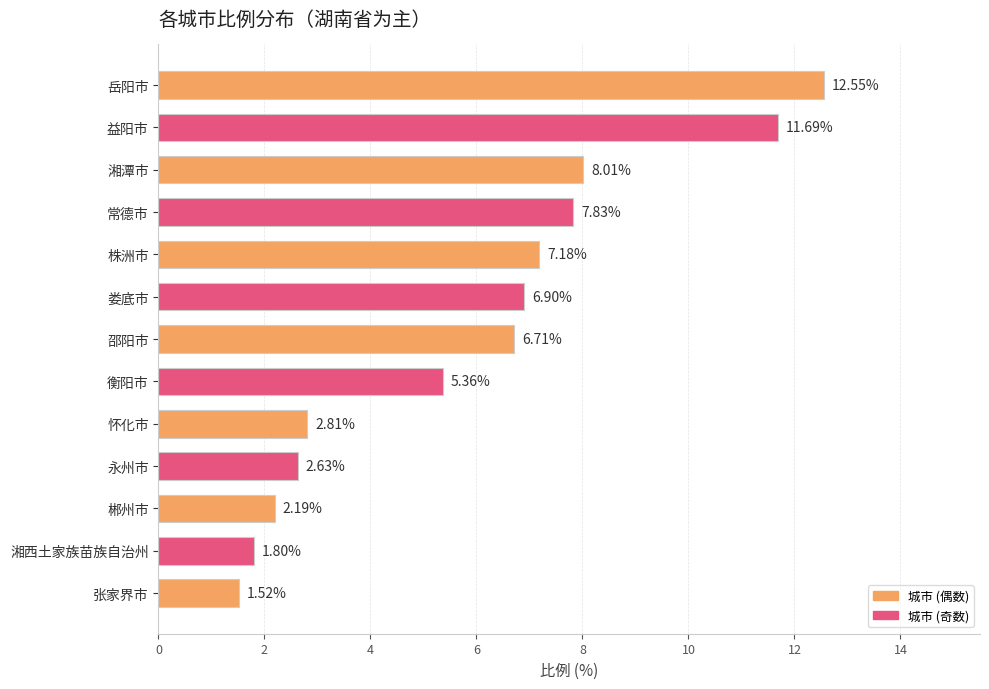

Which category has the lowest value across all series?

张家界市